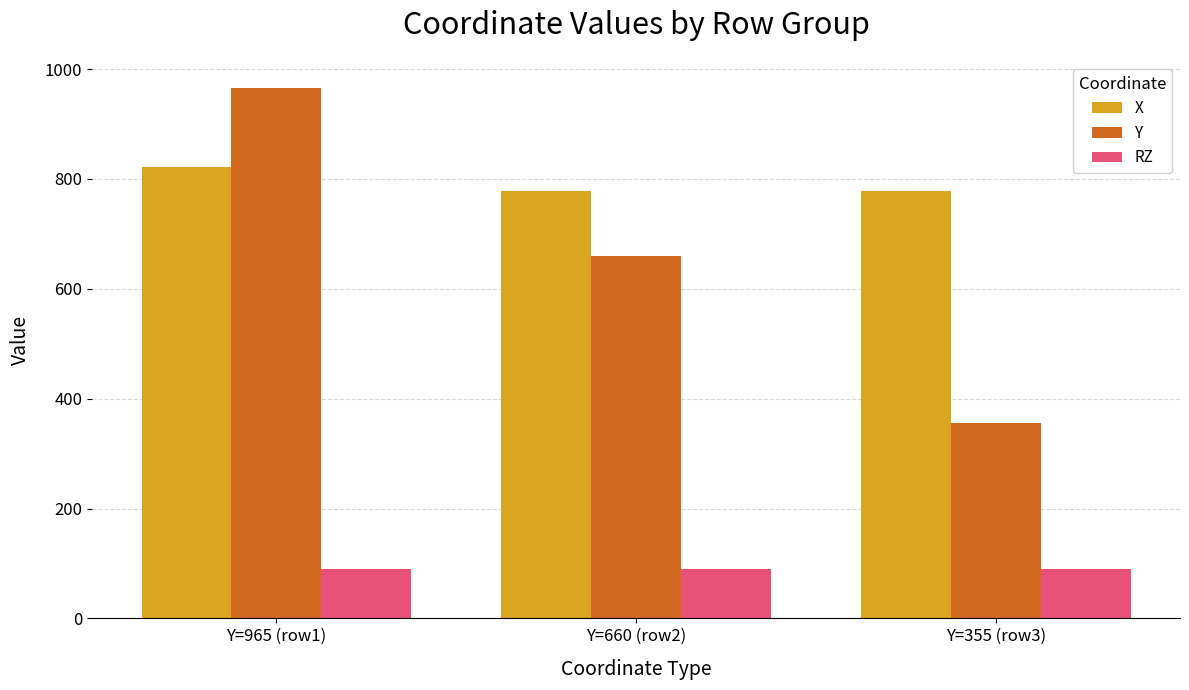

What is the greatest value displayed?

965